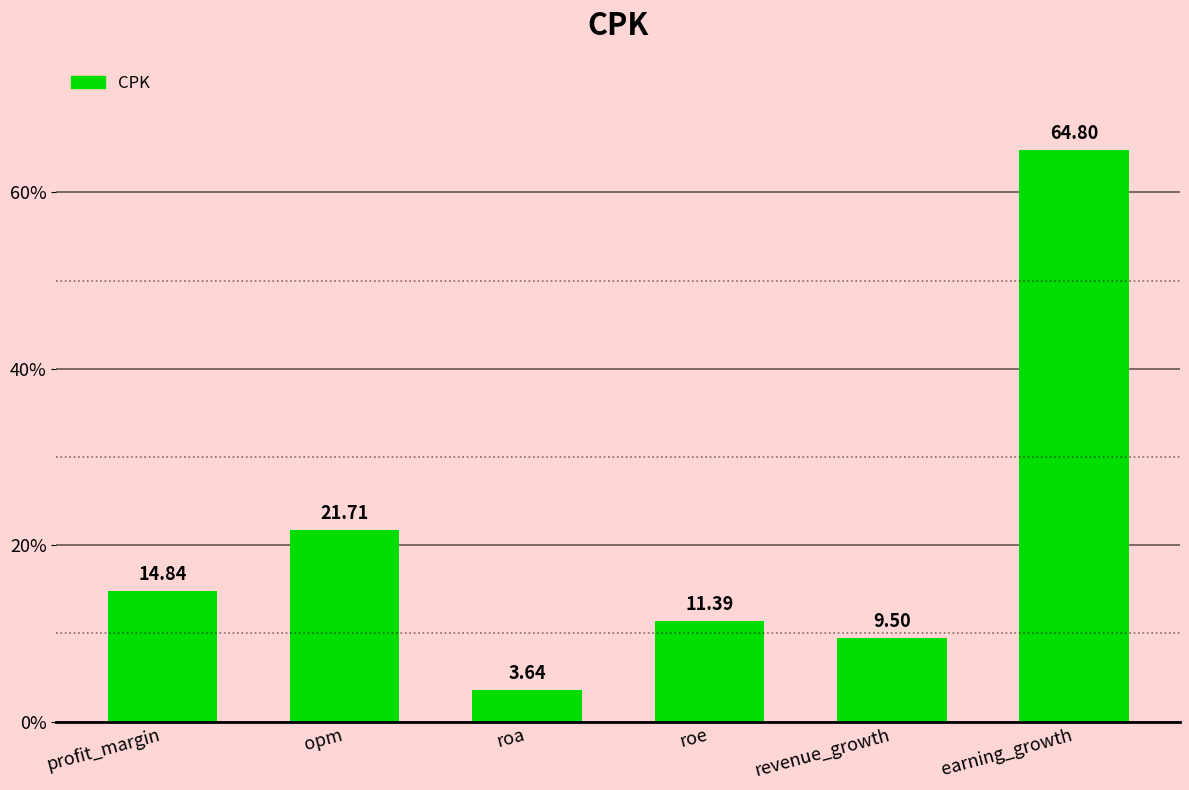

True or false: the data shows 12.5 at revenue_growth.

False